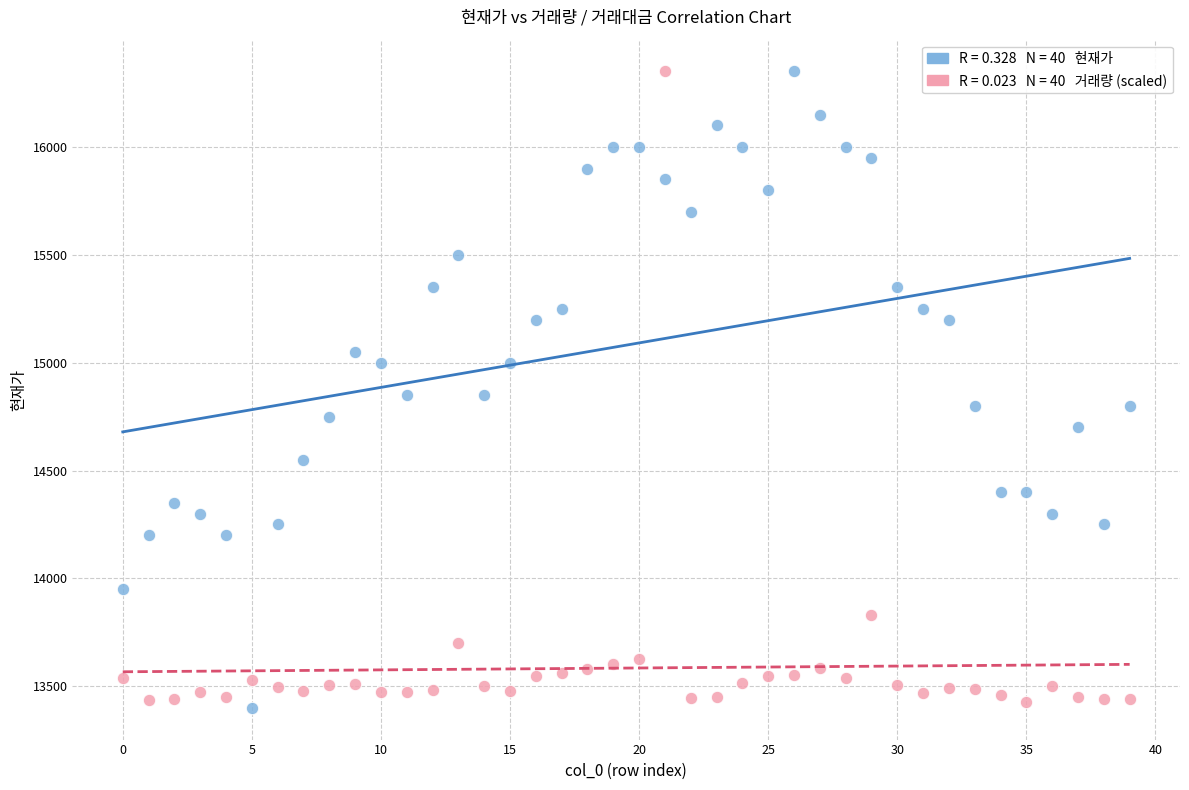

Across all data points, what is the range of Y values (max minus min)?

2950.0